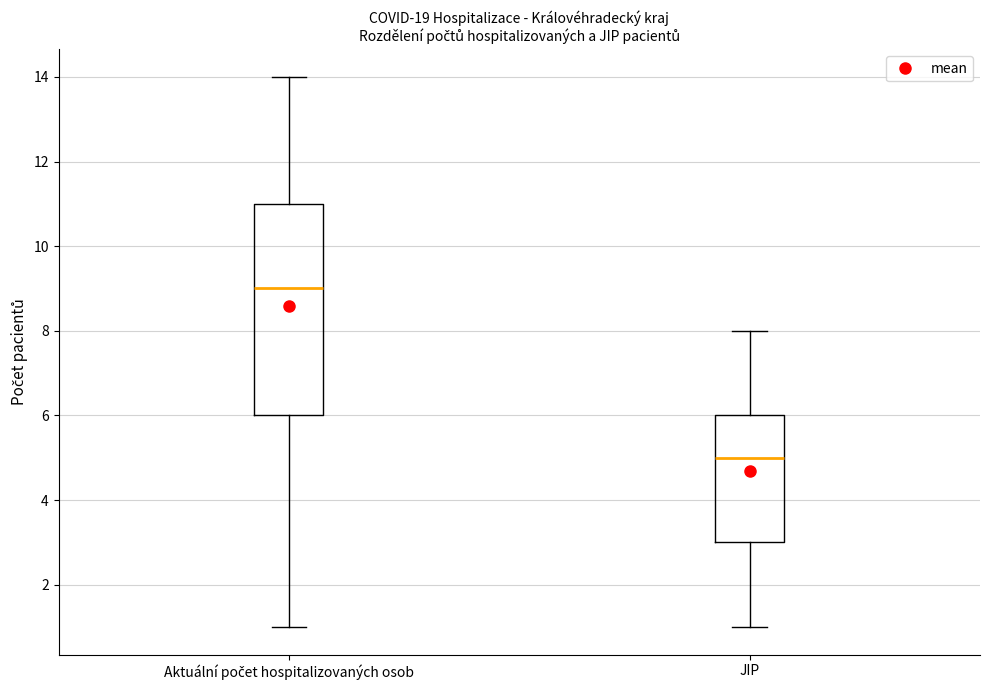

Comparing the boxes themselves (not the whiskers), which one is the tallest?

Aktuální počet hospitalizovaných osob